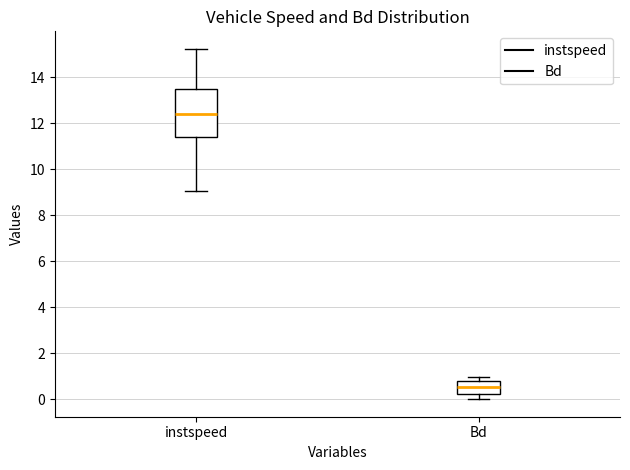

Which box's median line is the highest?

instspeed